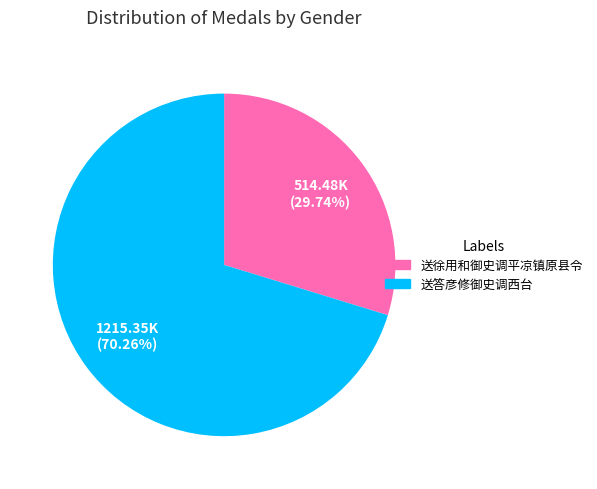

Which has a higher value, 送徐用和御史调平凉镇原县令 or 送答彦修御史调西台?

送答彦修御史调西台